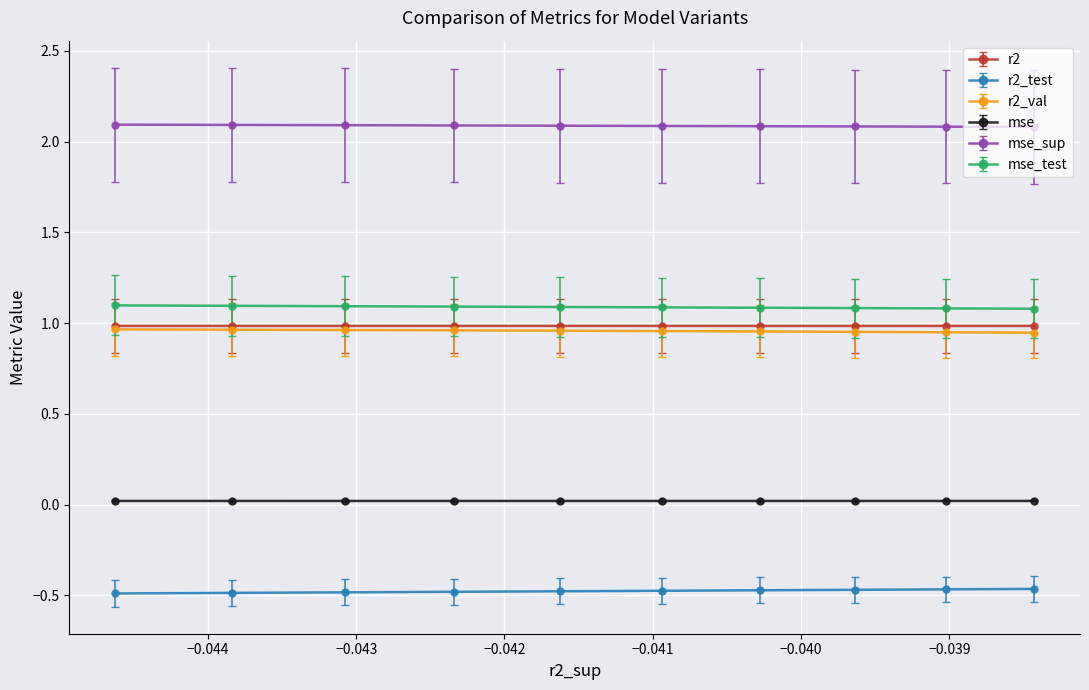

What is the greatest value displayed?

2.1